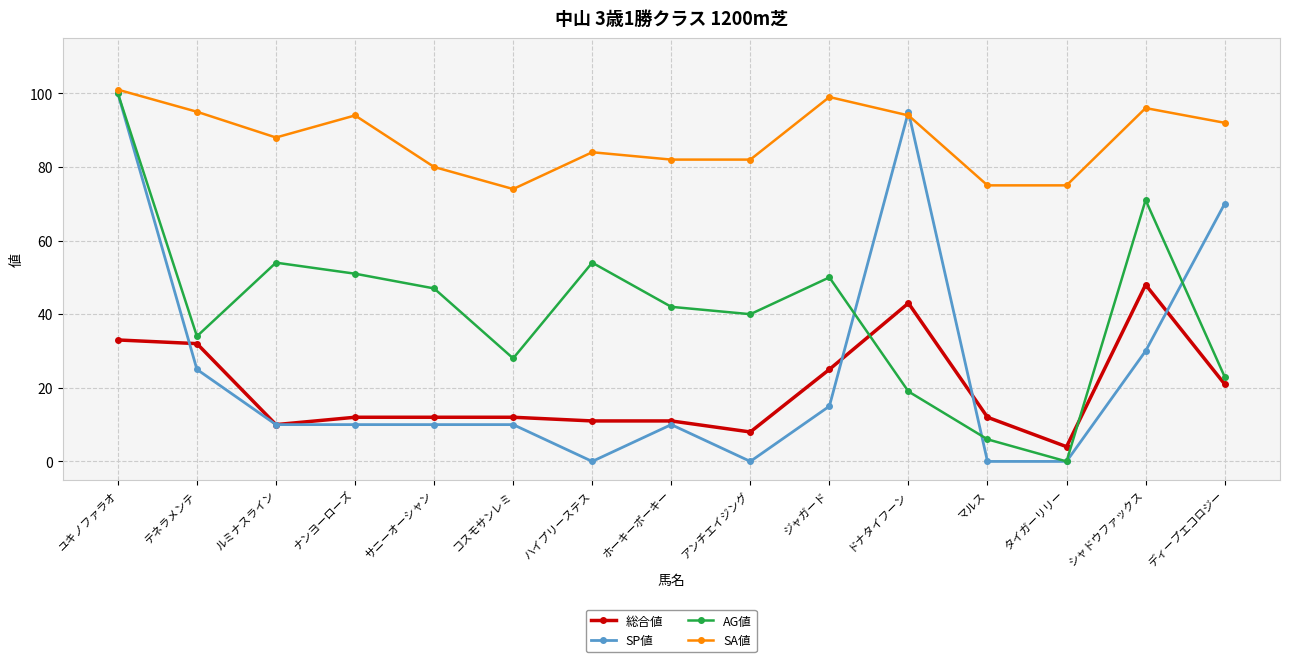

Count the number of categories in the chart.

15